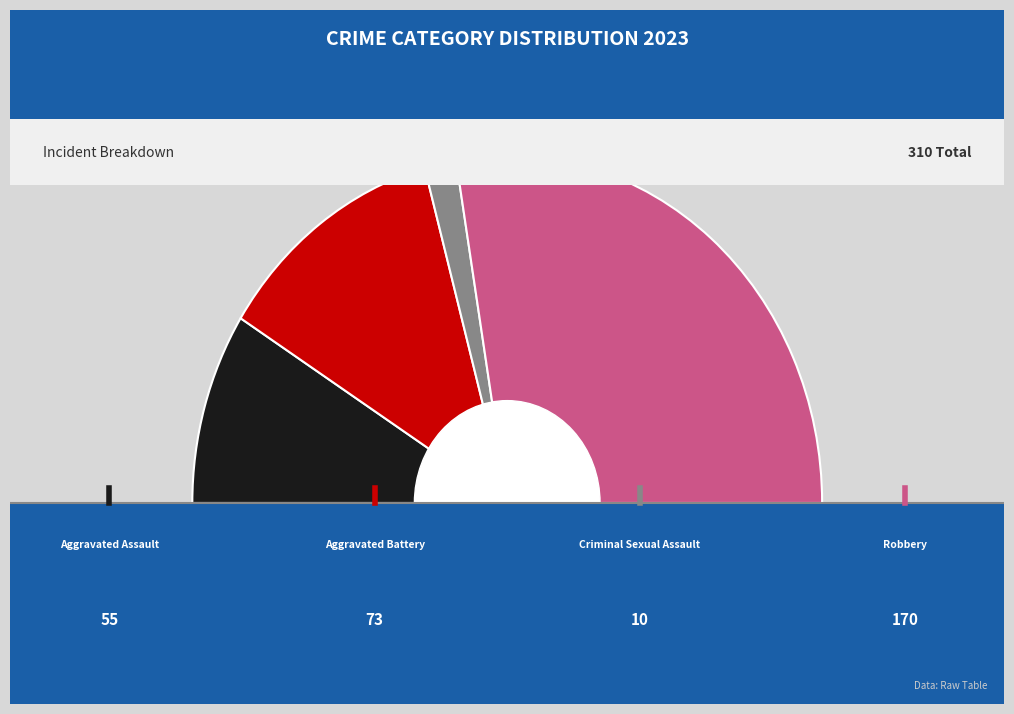

To the nearest percent, what is the average slice percentage?

25%